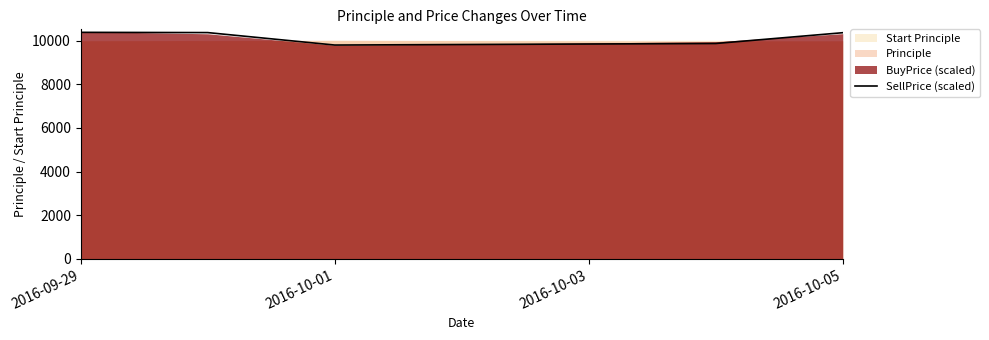

What is the minimum value for SellPrice (scaled)?

9794.2